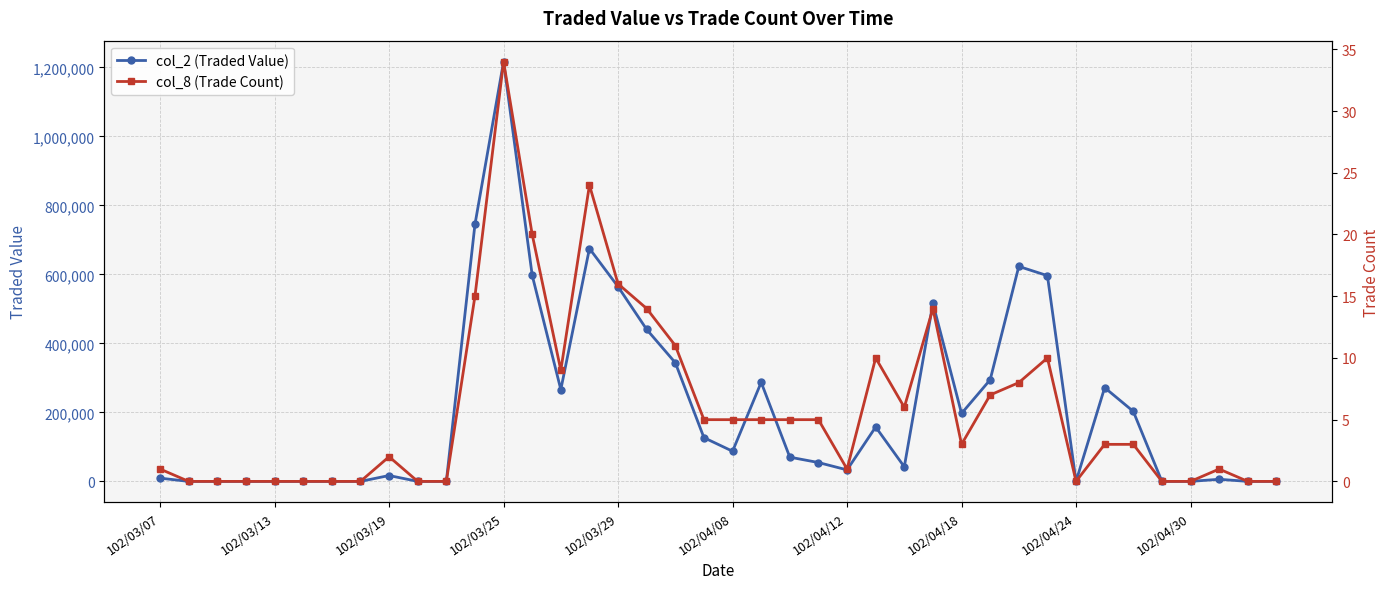

True or false: col_2 (Traded Value) has more than 1 points higher than both neighbors.

True